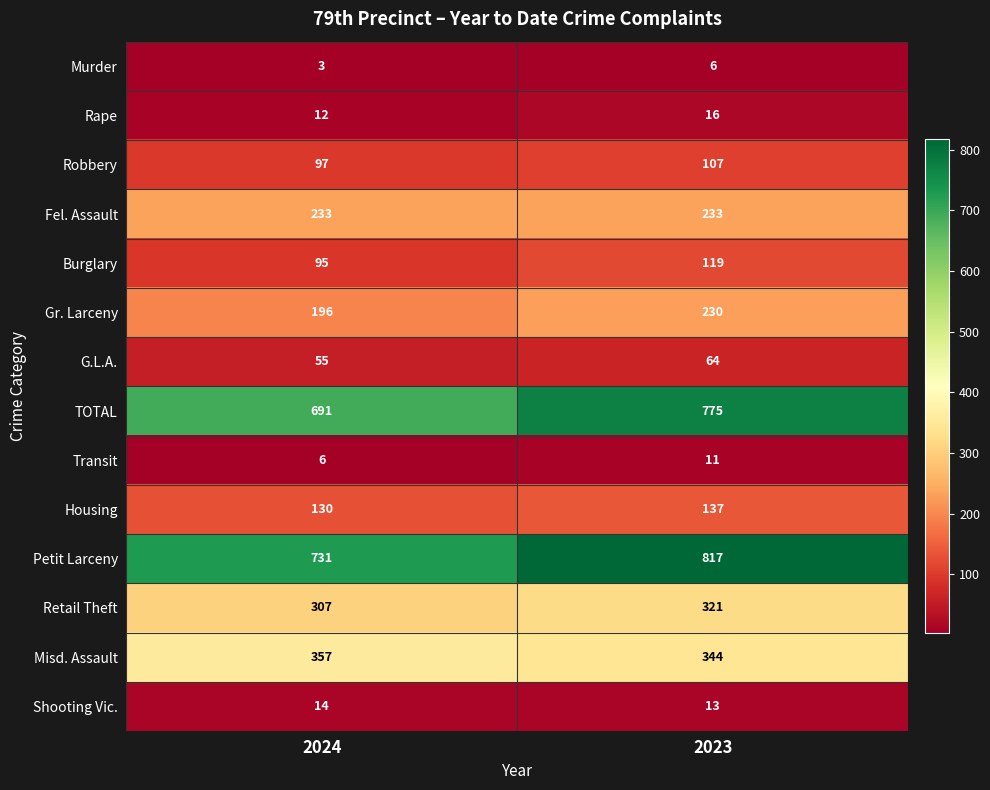

Which category has the highest value across all series?

2023